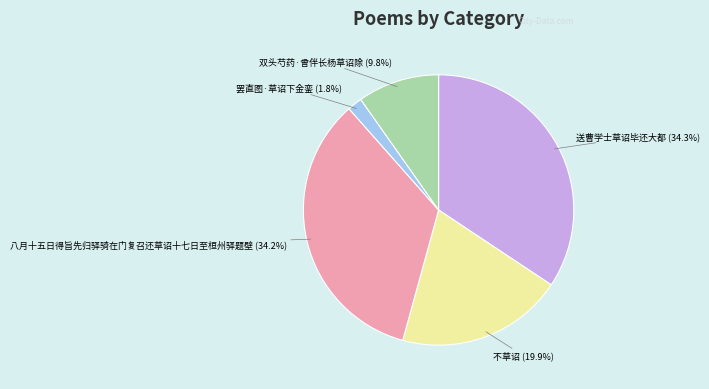

How much of the chart is everything except 送曹学士草诏毕还大都?

65.7%